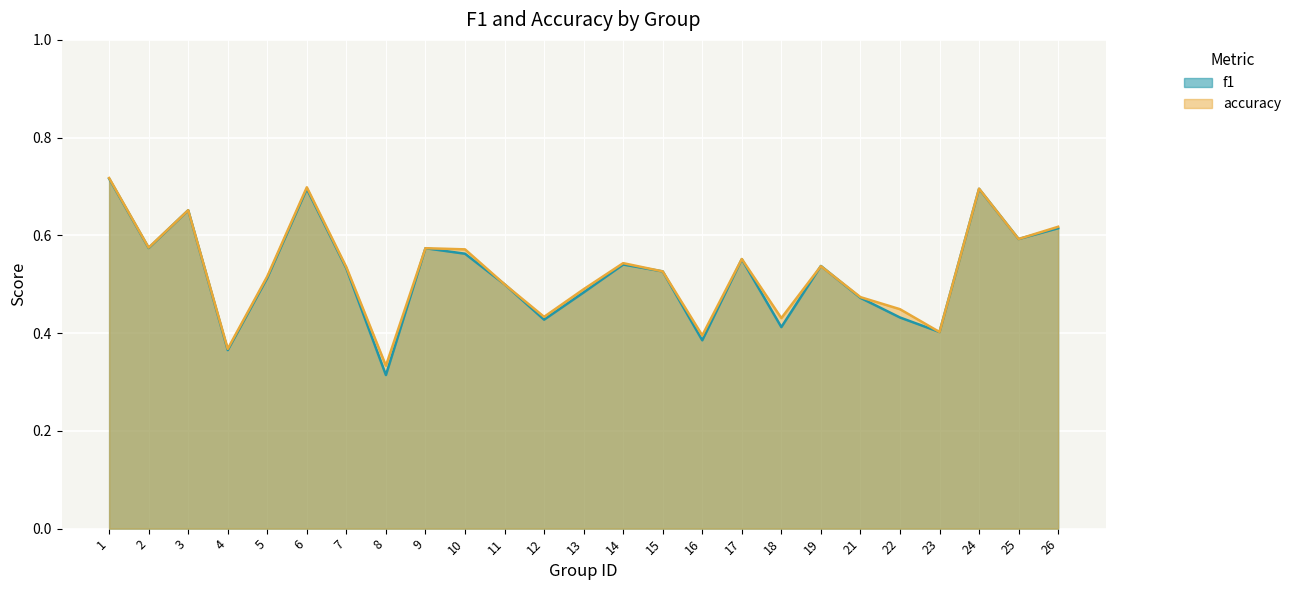

Is it true that accuracy equals 1.2 at 24?

False